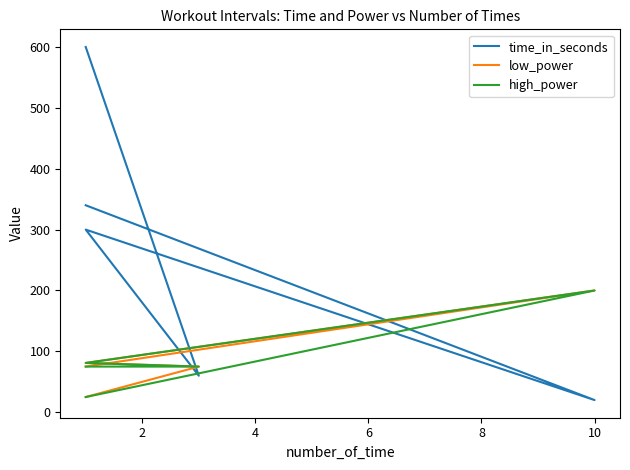

True or false: high_power and time_in_seconds intersect in this chart.

True